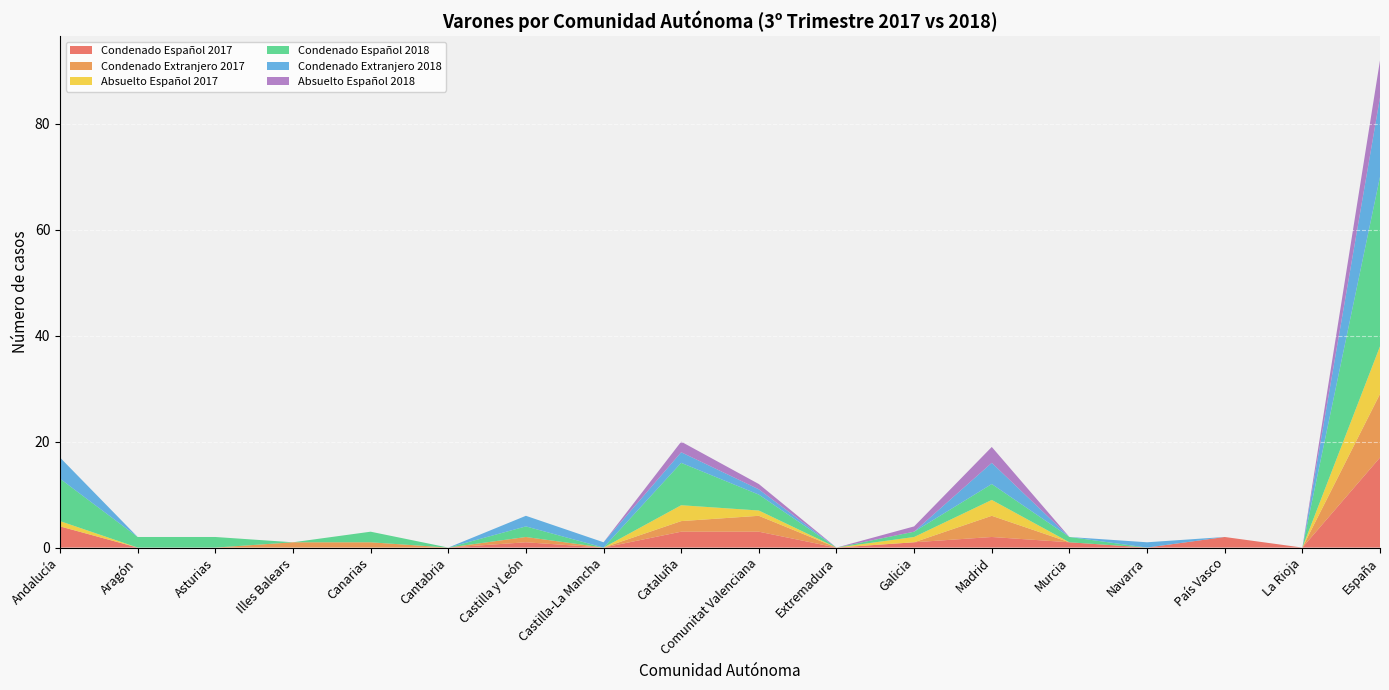

Reading left to right, what are all the values shown in this chart?

Condenado Español 2017: Andalucía=4	Aragón=0	Asturias=0	Illes Balears=0	Canarias=0	Cantabria=0	Castilla y León=1	Castilla-La Mancha=0	Cataluña=3	Comunitat Valenciana=3	Extremadura=0	Galicia=1	Madrid=2	Murcia=1	Navarra=0	País Vasco=2	La Rioja=0	España=17
Condenado Extranjero 2017: Andalucía=0	Aragón=0	Asturias=0	Illes Balears=1	Canarias=1	Cantabria=0	Castilla y León=1	Castilla-La Mancha=0	Cataluña=2	Comunitat Valenciana=3	Extremadura=0	Galicia=0	Madrid=4	Murcia=0	Navarra=0	País Vasco=0	La Rioja=0	España=12
Absuelto Español 2017: Andalucía=1	Aragón=0	Asturias=0	Illes Balears=0	Canarias=0	Cantabria=0	Castilla y León=0	Castilla-La Mancha=0	Cataluña=3	Comunitat Valenciana=1	Extremadura=0	Galicia=1	Madrid=3	Murcia=0	Navarra=0	País Vasco=0	La Rioja=0	España=9
Condenado Español 2018: Andalucía=8	Aragón=2	Asturias=2	Illes Balears=0	Canarias=2	Cantabria=0	Castilla y León=2	Castilla-La Mancha=0	Cataluña=8	Comunitat Valenciana=3	Extremadura=0	Galicia=1	Madrid=3	Murcia=1	Navarra=0	País Vasco=0	La Rioja=0	España=32
Condenado Extranjero 2018: Andalucía=4	Aragón=0	Asturias=0	Illes Balears=0	Canarias=0	Cantabria=0	Castilla y León=2	Castilla-La Mancha=1	Cataluña=2	Comunitat Valenciana=1	Extremadura=0	Galicia=0	Madrid=4	Murcia=0	Navarra=1	País Vasco=0	La Rioja=0	España=15
Absuelto Español 2018: Andalucía=0	Aragón=0	Asturias=0	Illes Balears=0	Canarias=0	Cantabria=0	Castilla y León=0	Castilla-La Mancha=0	Cataluña=2	Comunitat Valenciana=1	Extremadura=0	Galicia=1	Madrid=3	Murcia=0	Navarra=0	País Vasco=0	La Rioja=0	España=7